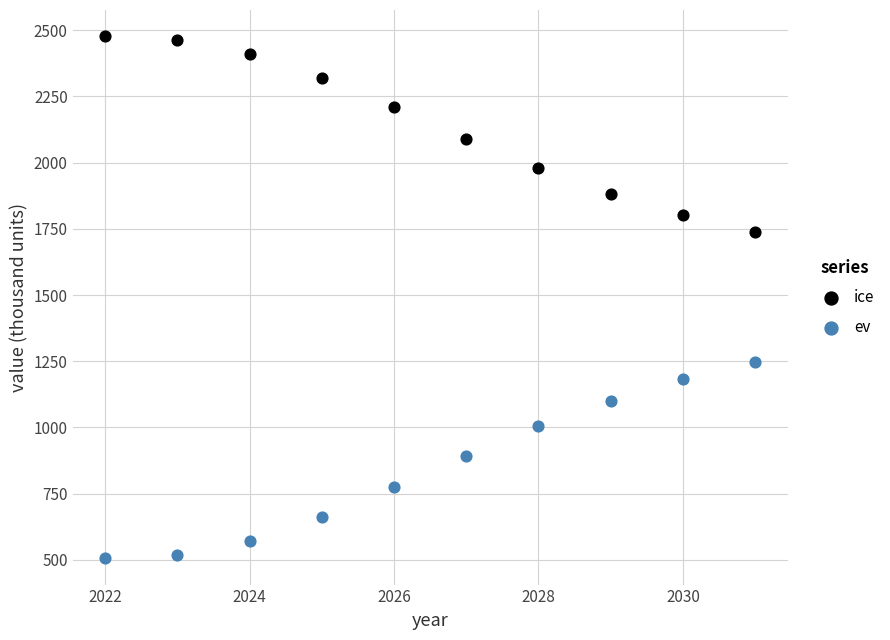

Across all data points, what is the range of Y values (max minus min)?

1971.6